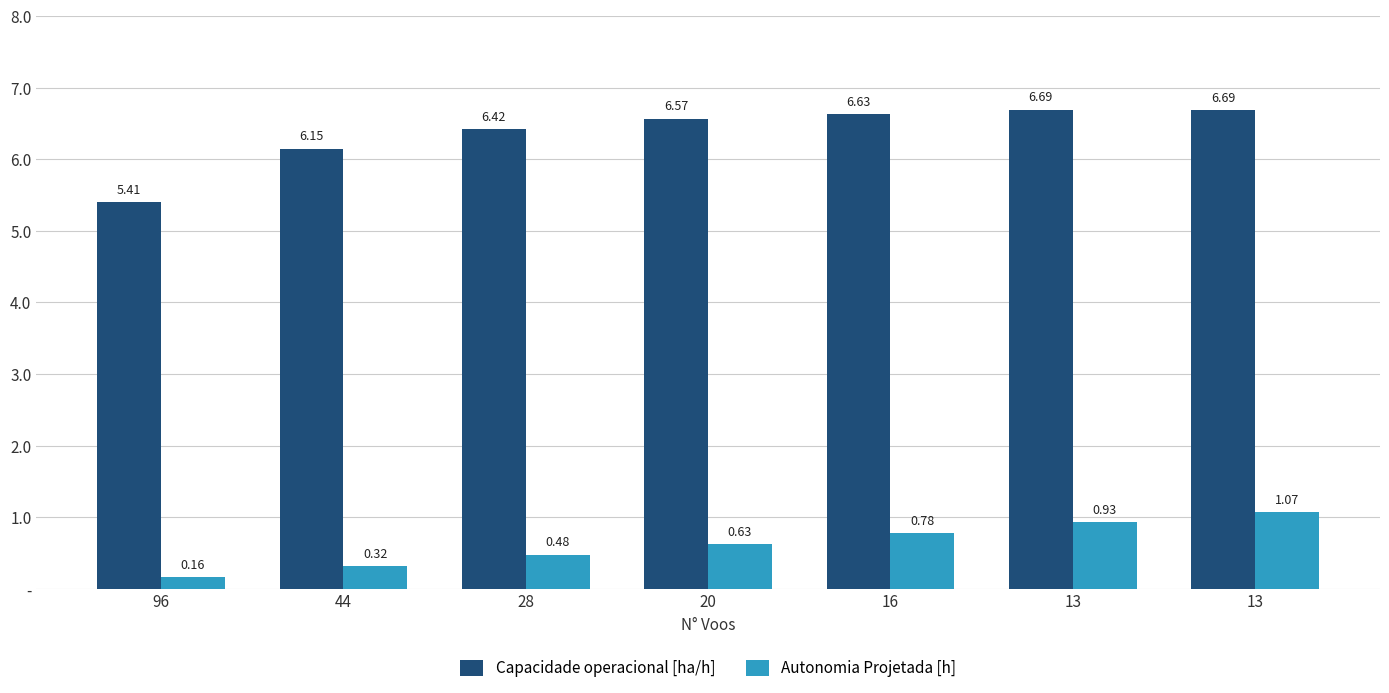

Is the value of Capacidade operacional [ha/h] at 20 greater than the value of Autonomia Projetada [h] at 20?

Yes